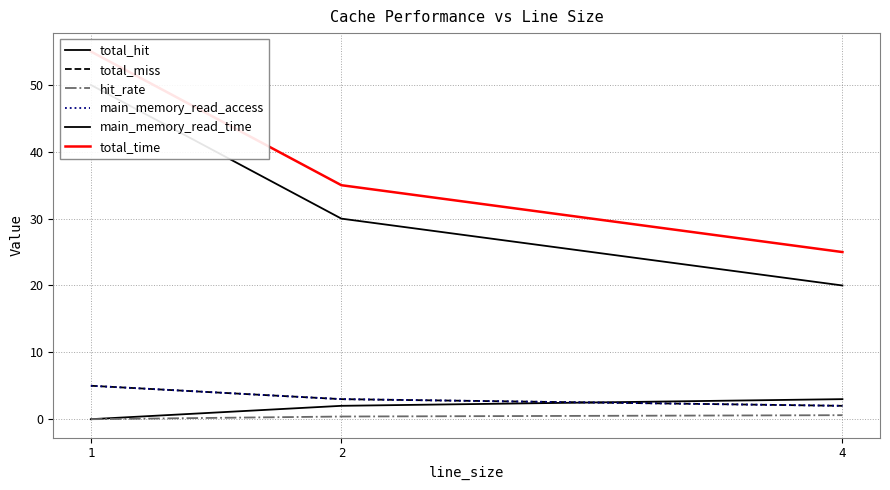

At which category is the sum across all series the highest?

1